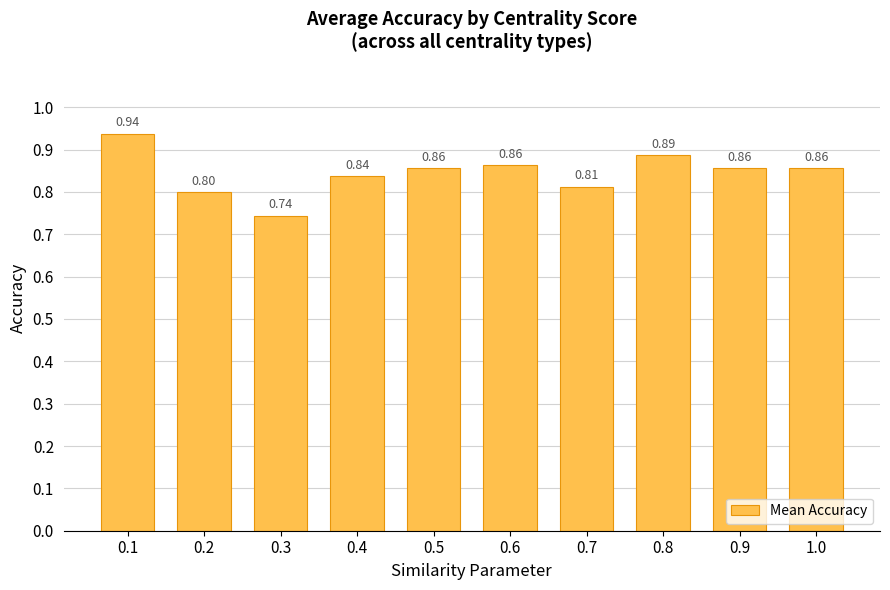

What is the sum of the values at 0.7 and 0.6?

1.7